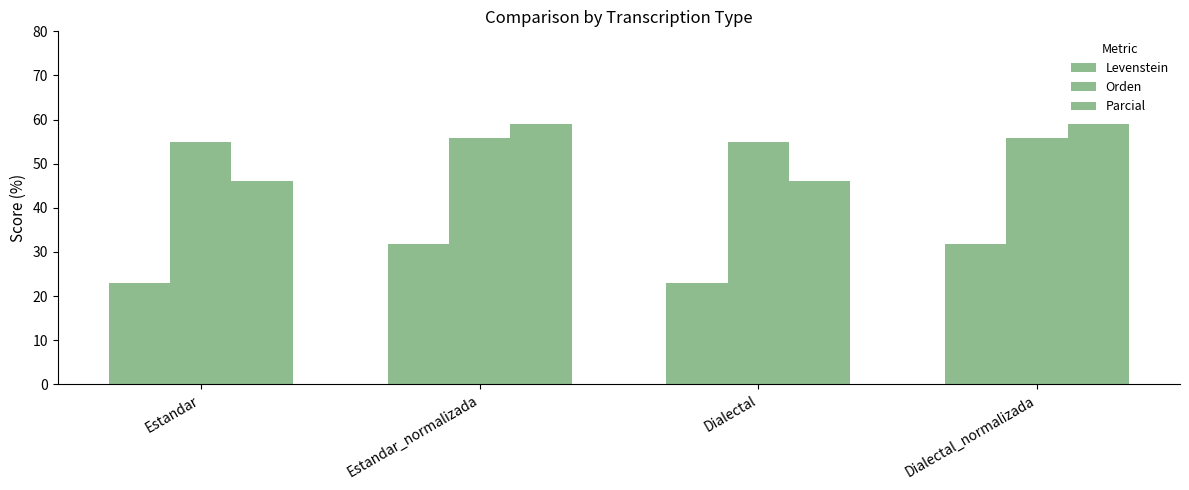

What is the difference between the maximum and minimum values in the Orden series?

0.9